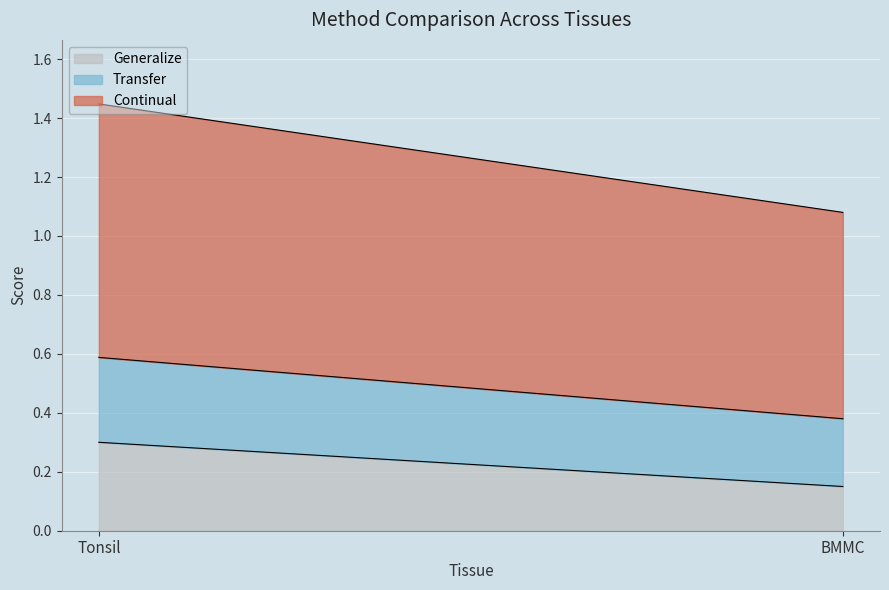

How many Transfer values are between 0 and 1?

2